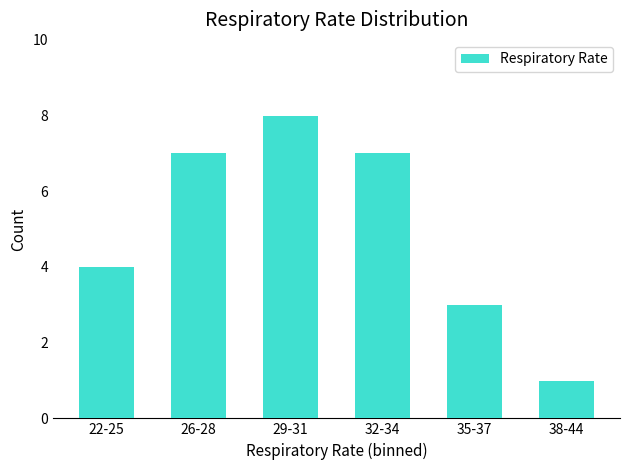

True or false: the data shows 2 at 22-25.

False